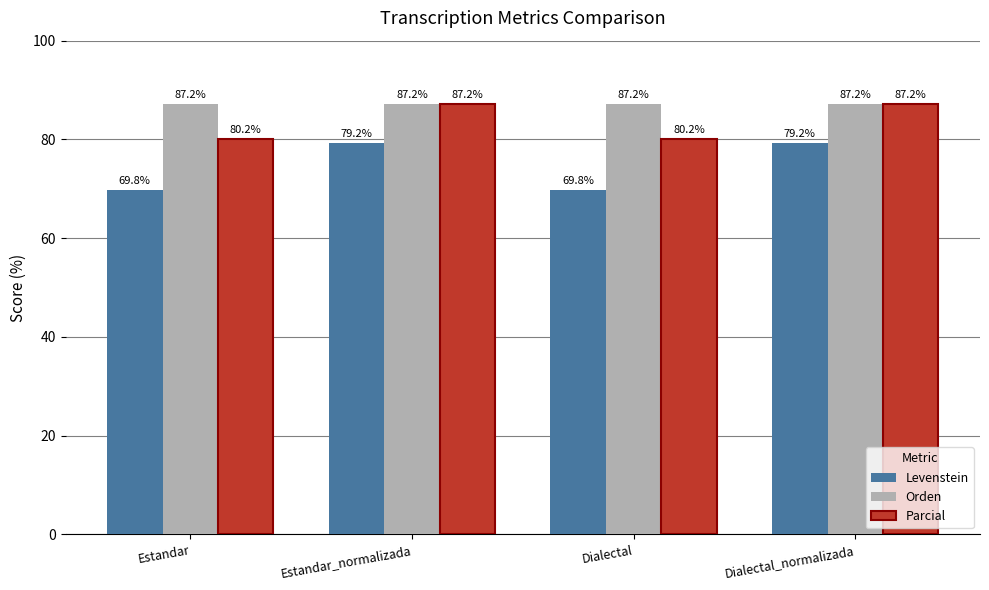

What is the value of the Levenstein bar at the 4th from the left?

79.2